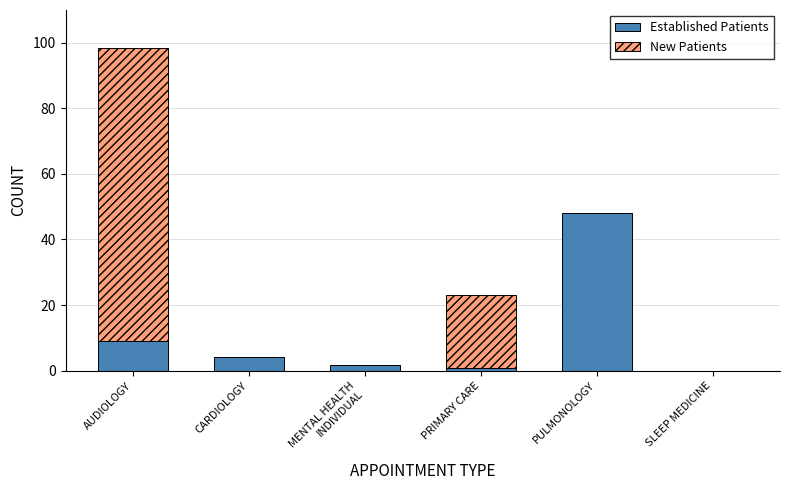

What are all the series names shown in the legend?

Established Patients, New Patients